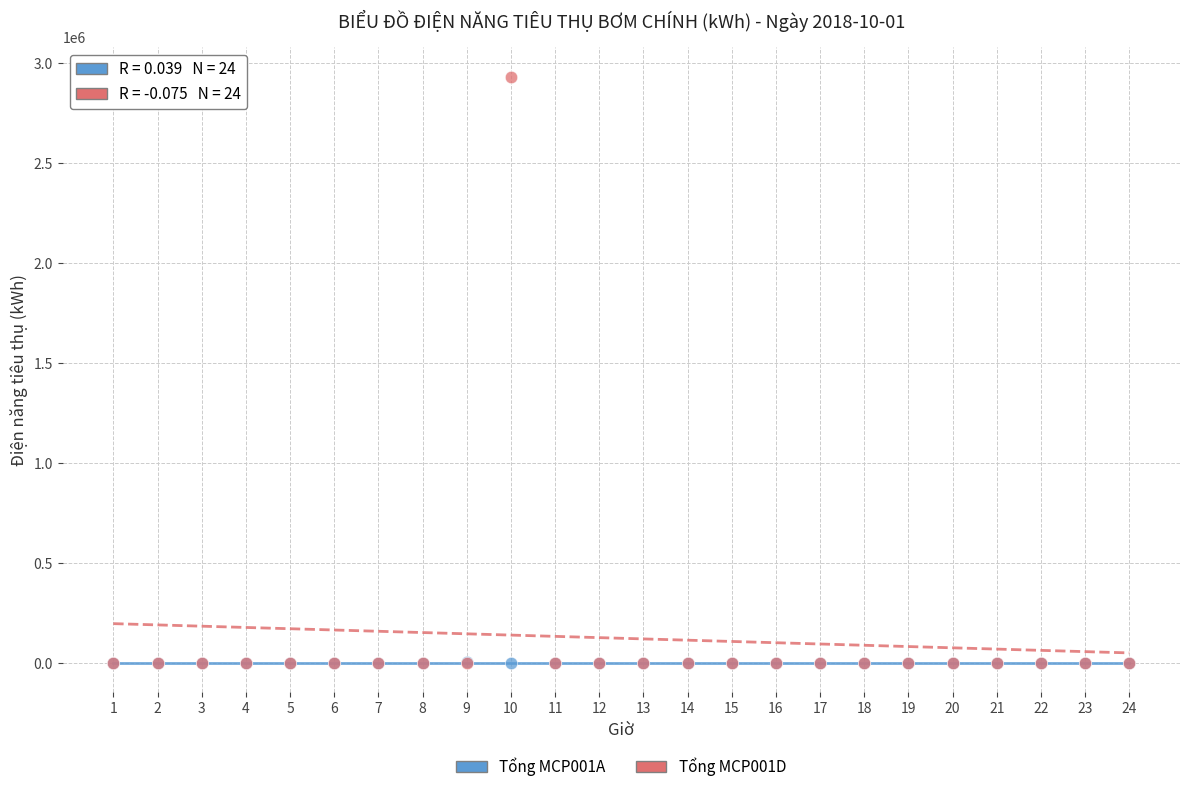

What are all the series names shown in the legend?

Tổng MCP001A, Tổng MCP001D